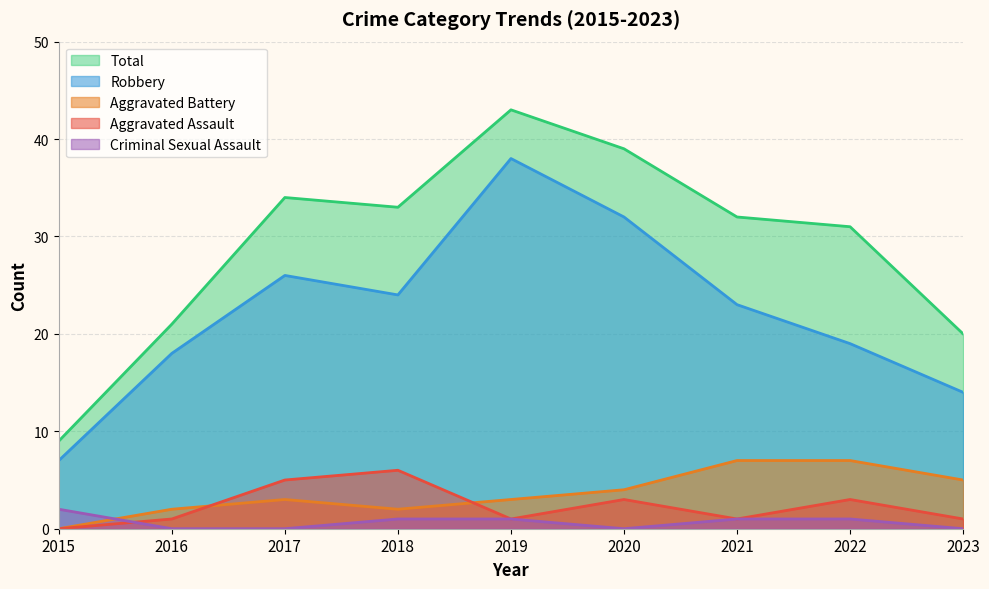

The Total series shows 58 at 2017. True or false?

False